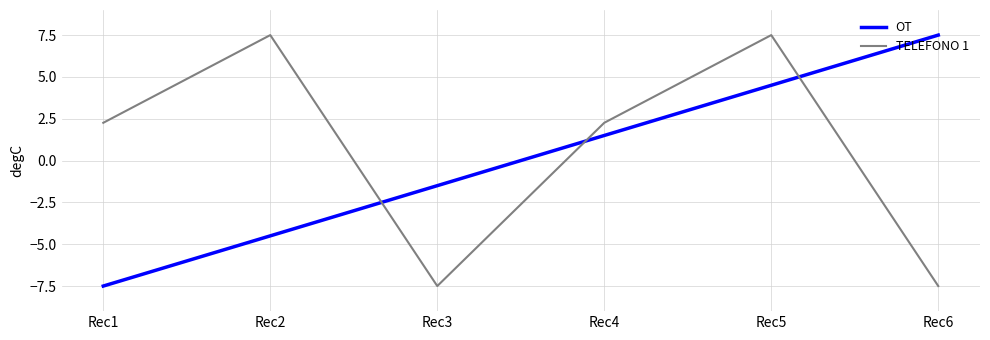

How many positive values does the TELEFONO 1 series have?

4